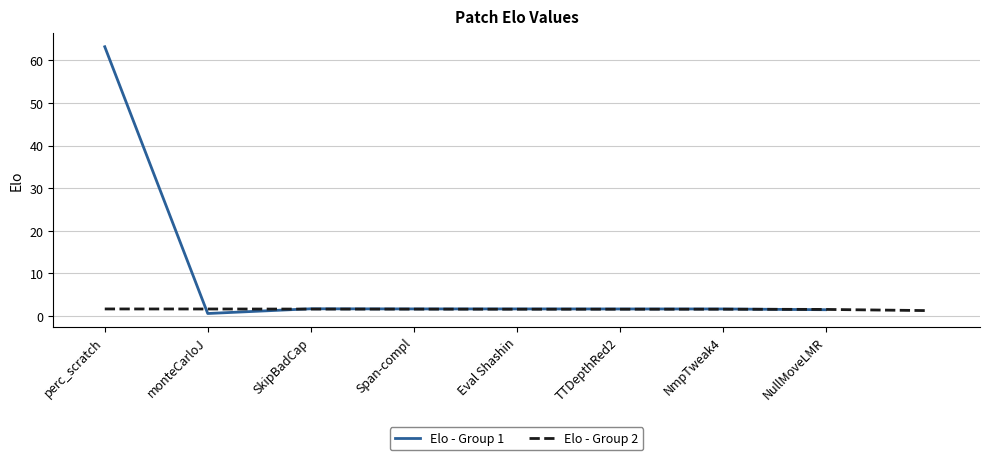

At which label does Elo - Group 1 reach its peak?

perc_scratch